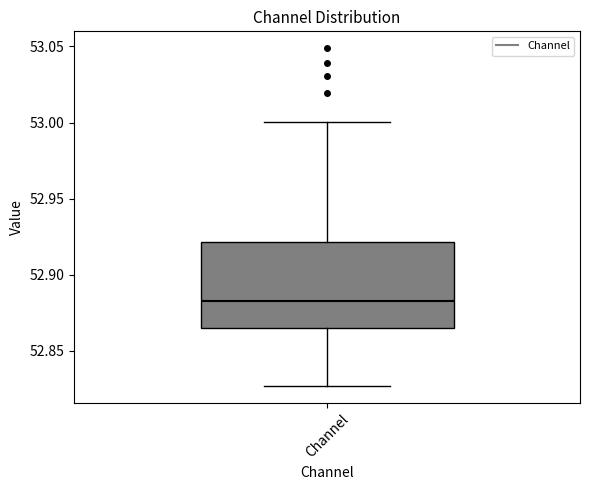

Where is the upper edge of the box for Channel on the y-axis? The values are not printed on the chart, so give them approximately, as read against the axis.

52.920